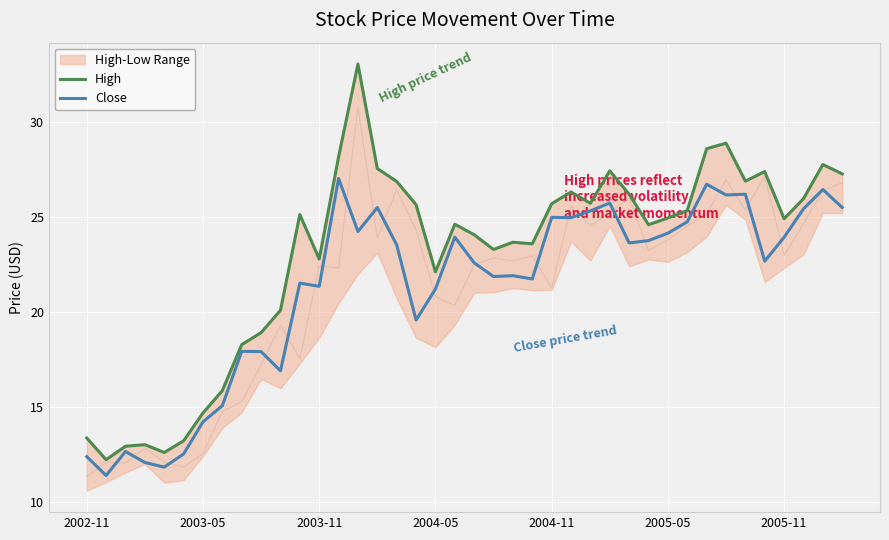

How many values in the High series exceed 24?

24